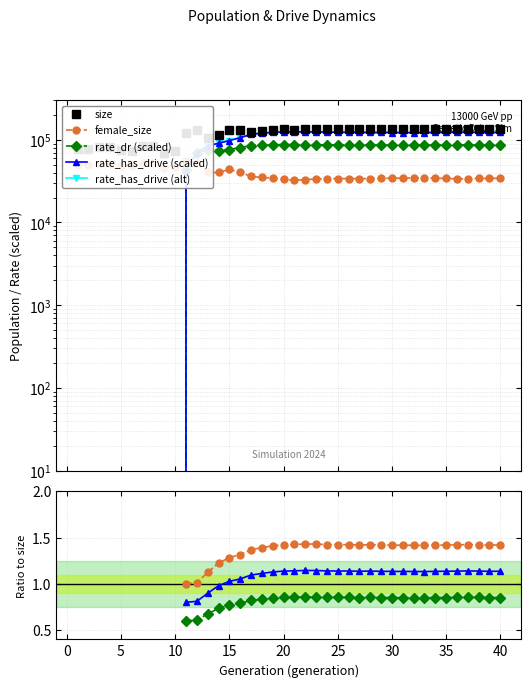

What is the difference between the second highest and minimum values in the female_size series?

20654.0